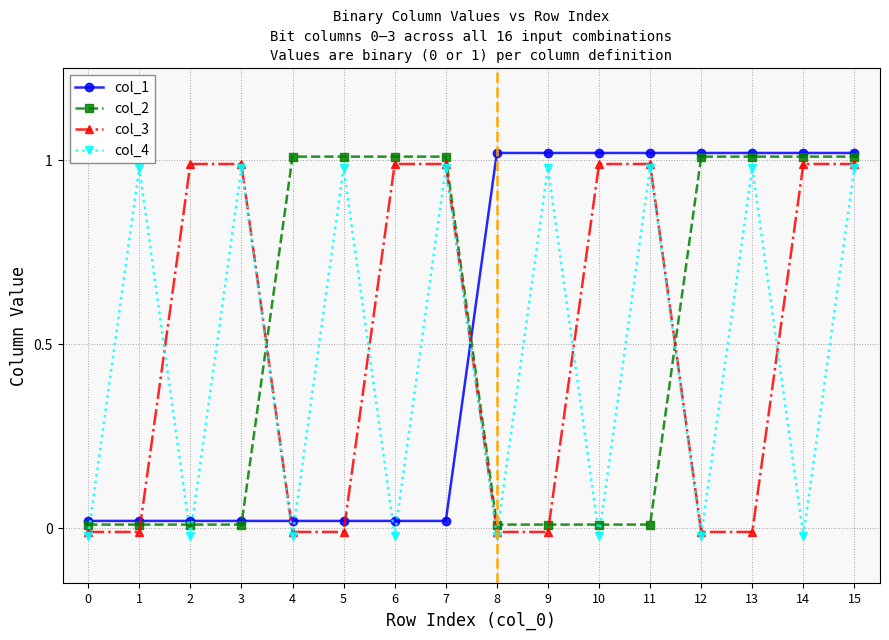

At which label does col_1 first exceed 1?

8